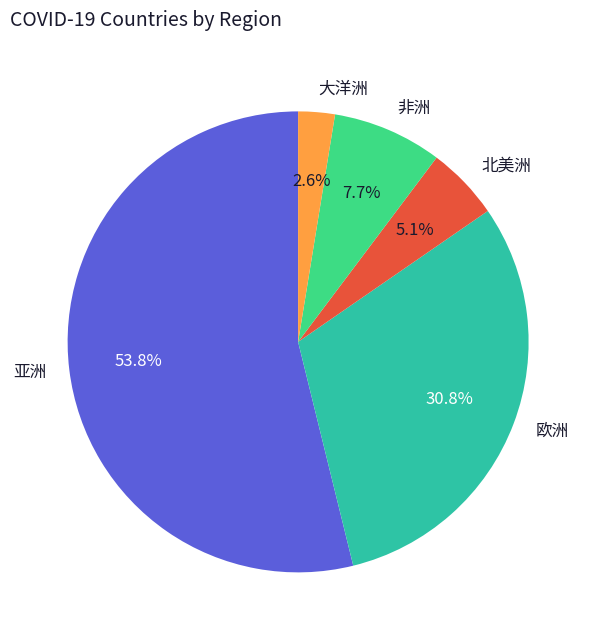

How many slices are in this pie chart?

5